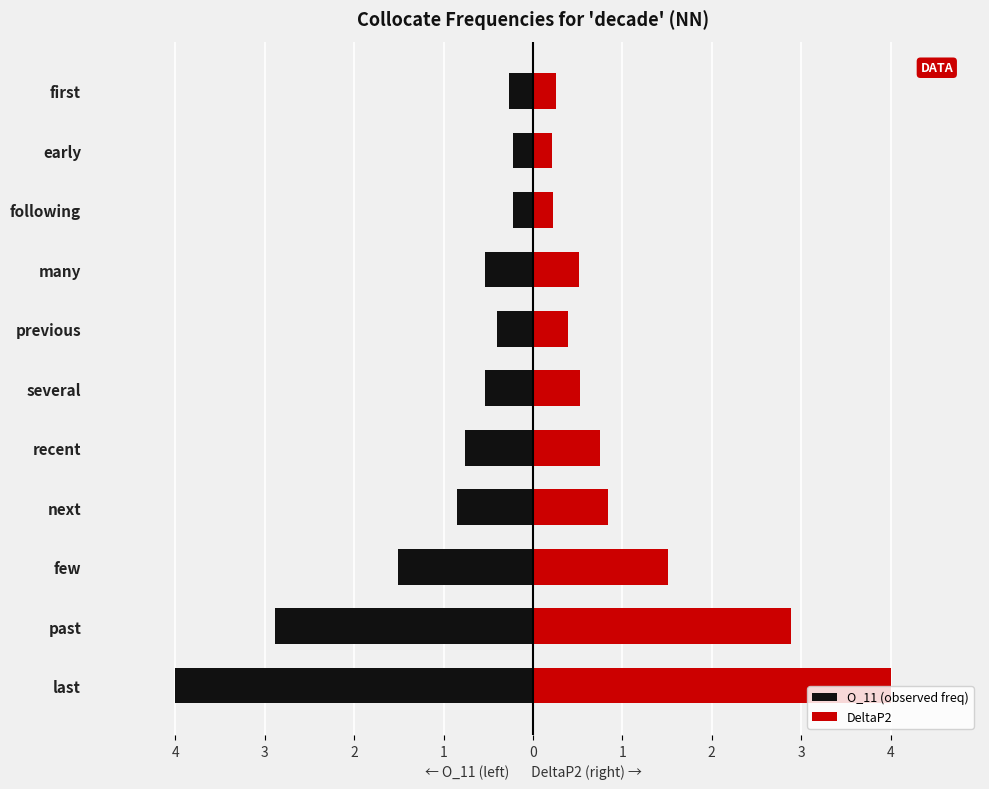

The value of O_11 (observed freq) at last is -1.5. True or false?

False